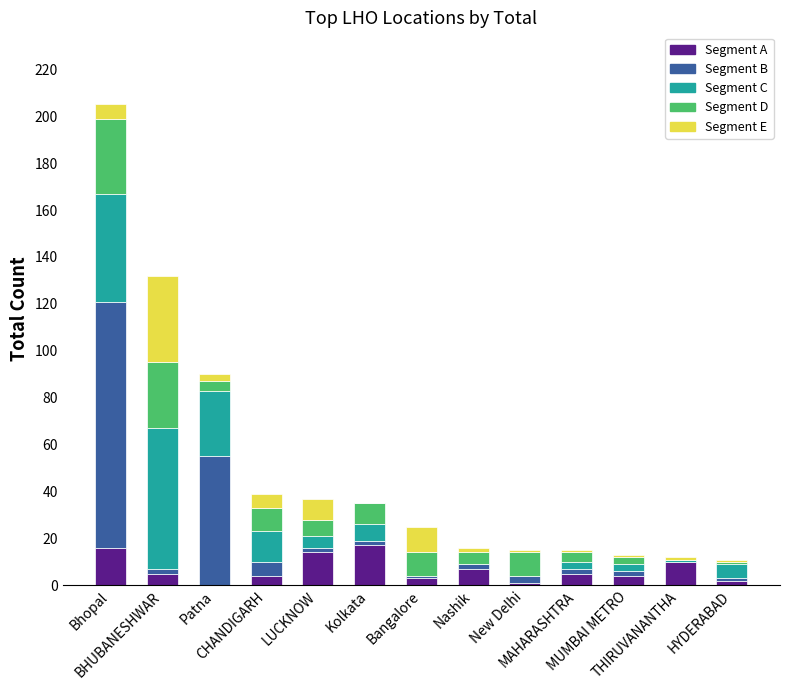

Are the bars grouped side by side (vs. stacked)?

No